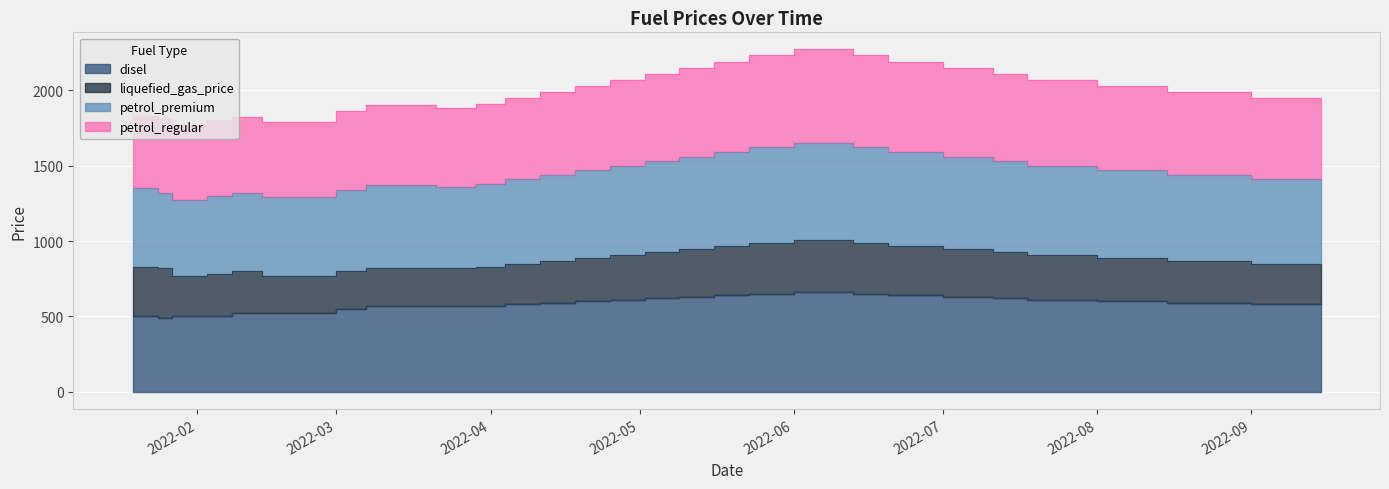

What is the spread (max minus min) of values at 2022-07-11?

1520